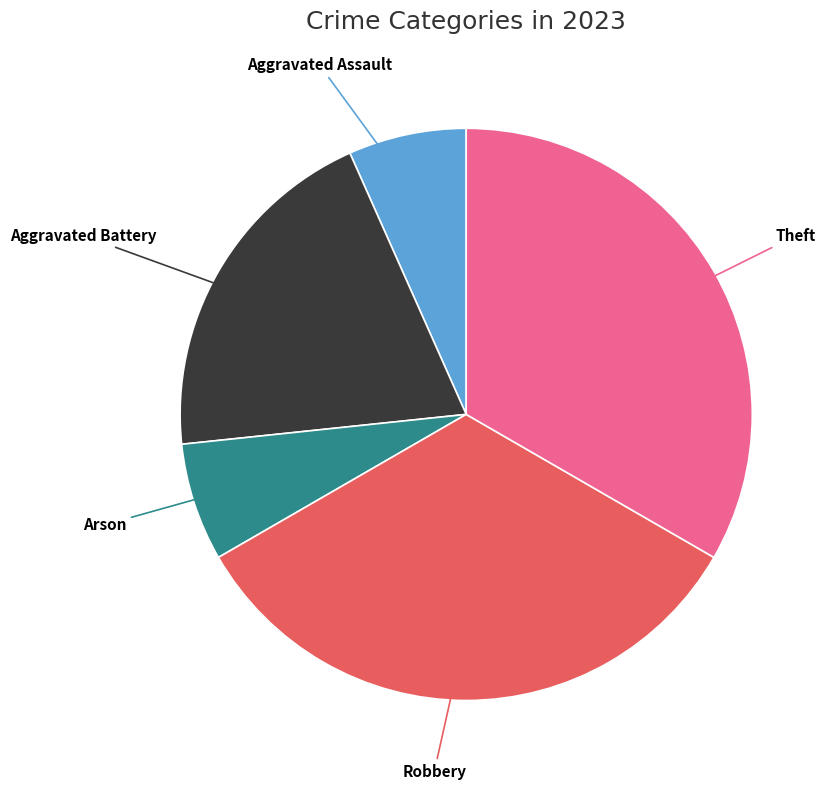

Is there any slice that represents more than half of the pie?

No